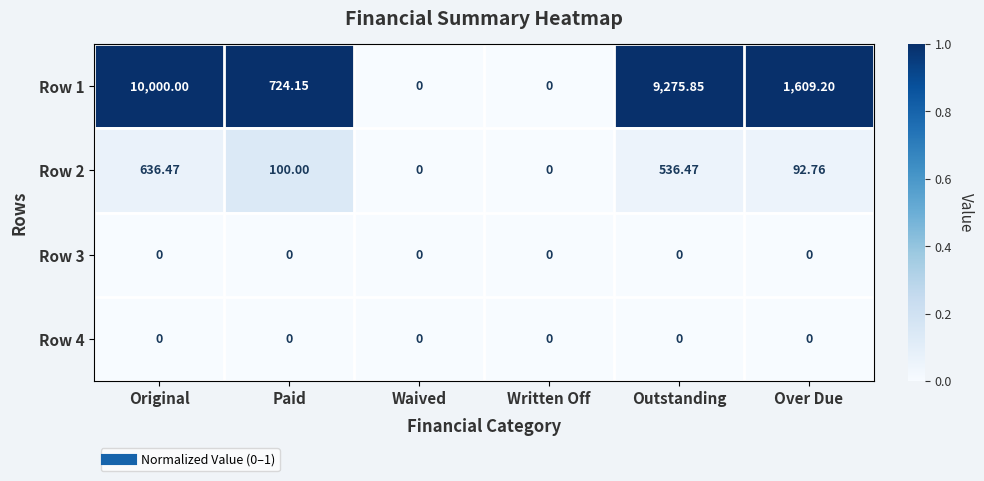

At which label is Row 1 closest to 5000?

Over Due